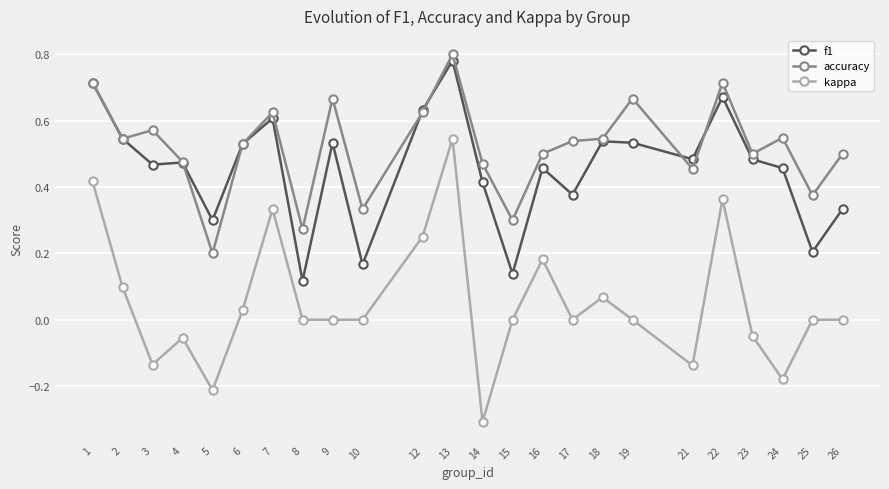

At 10, list the series in order from largest to smallest.

accuracy, f1, kappa